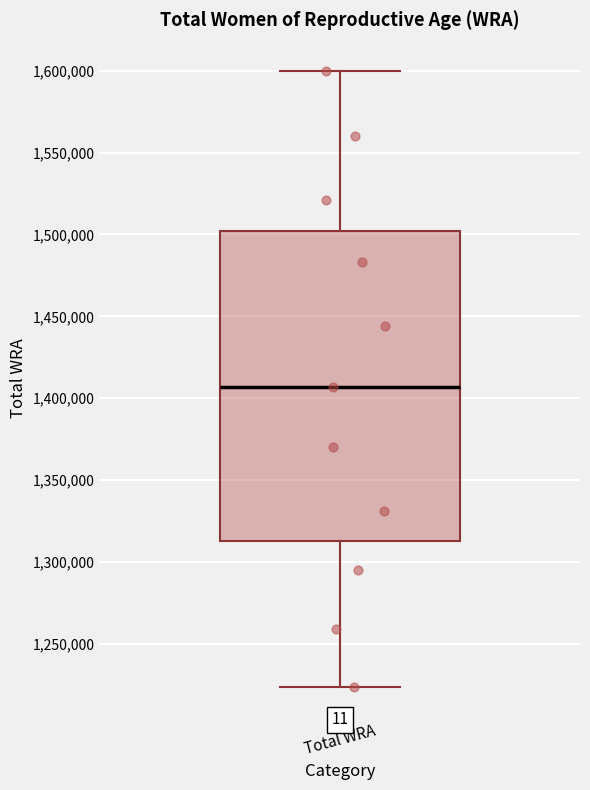

Read this box plot against the y-axis: the position of the median line, the range covered by the box, and the ends of both whiskers. The values are not printed on the chart, so give them approximately, as read against the axis.

median 1405000, box 1315000 to 1500000, whiskers 1225000 to 1600000